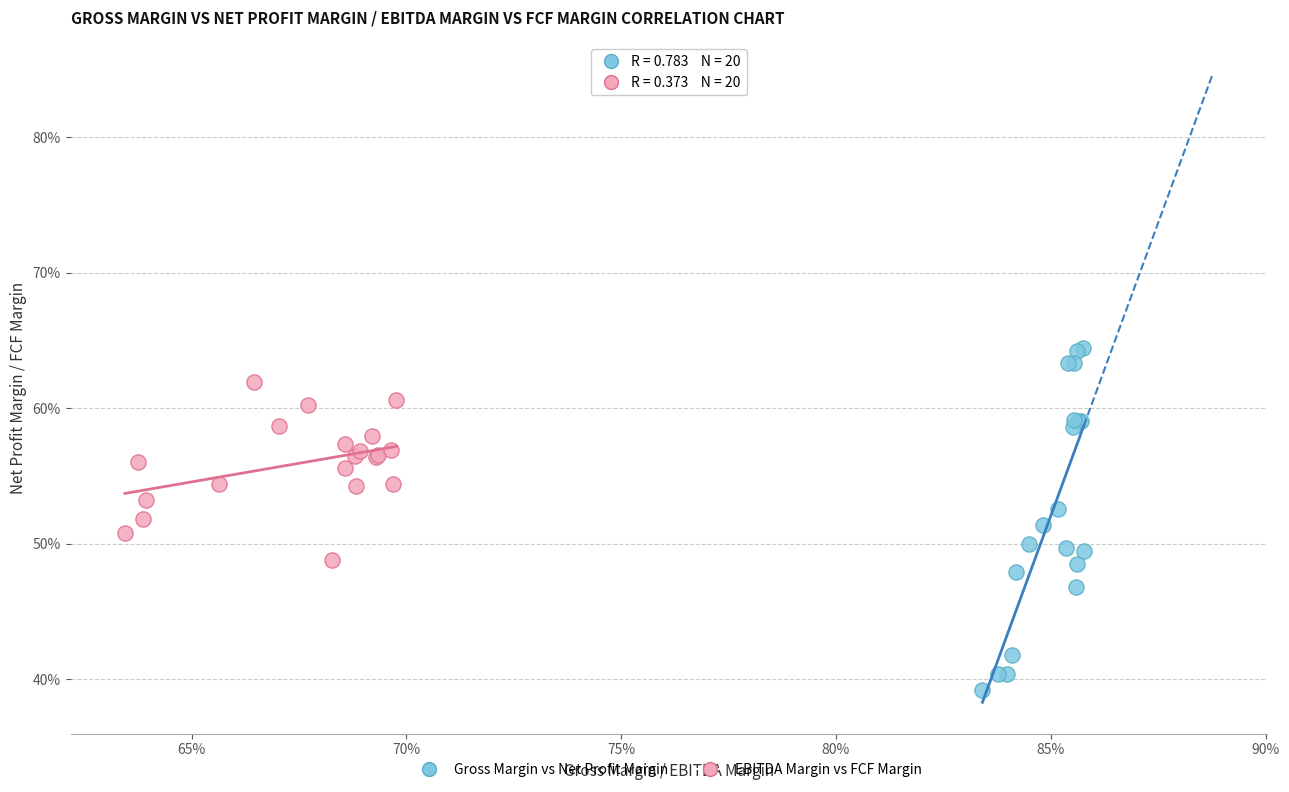

Which series has the widest spread of Y values?

Gross Margin vs Net Profit Margin